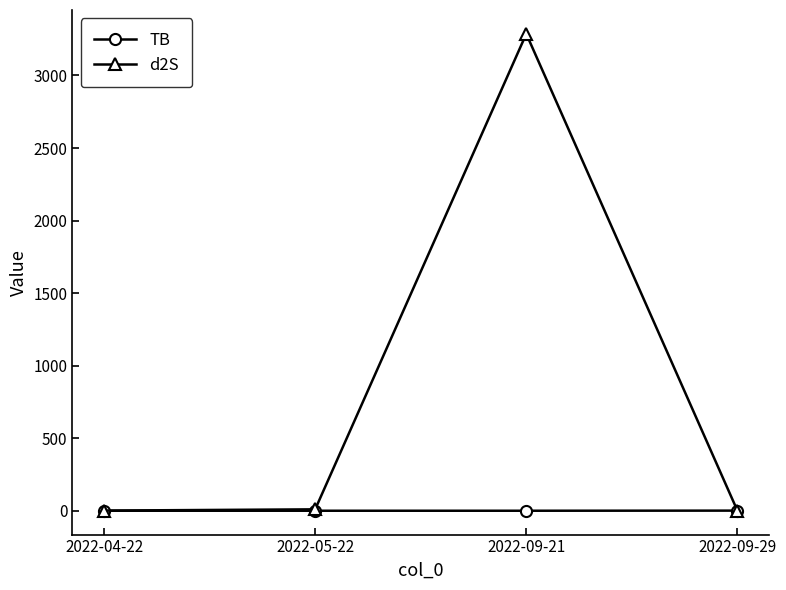

Rank the series by their average value, from highest to lowest.

d2S, TB